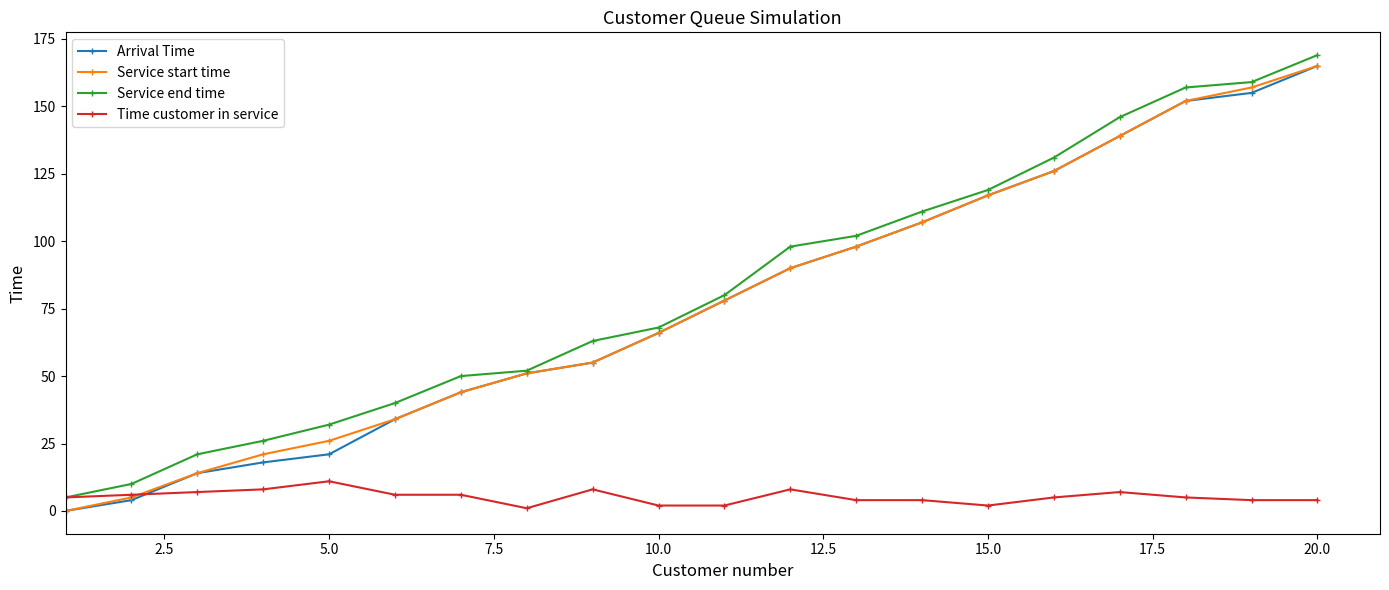

At how many categories does at least one series exceed 105?

7